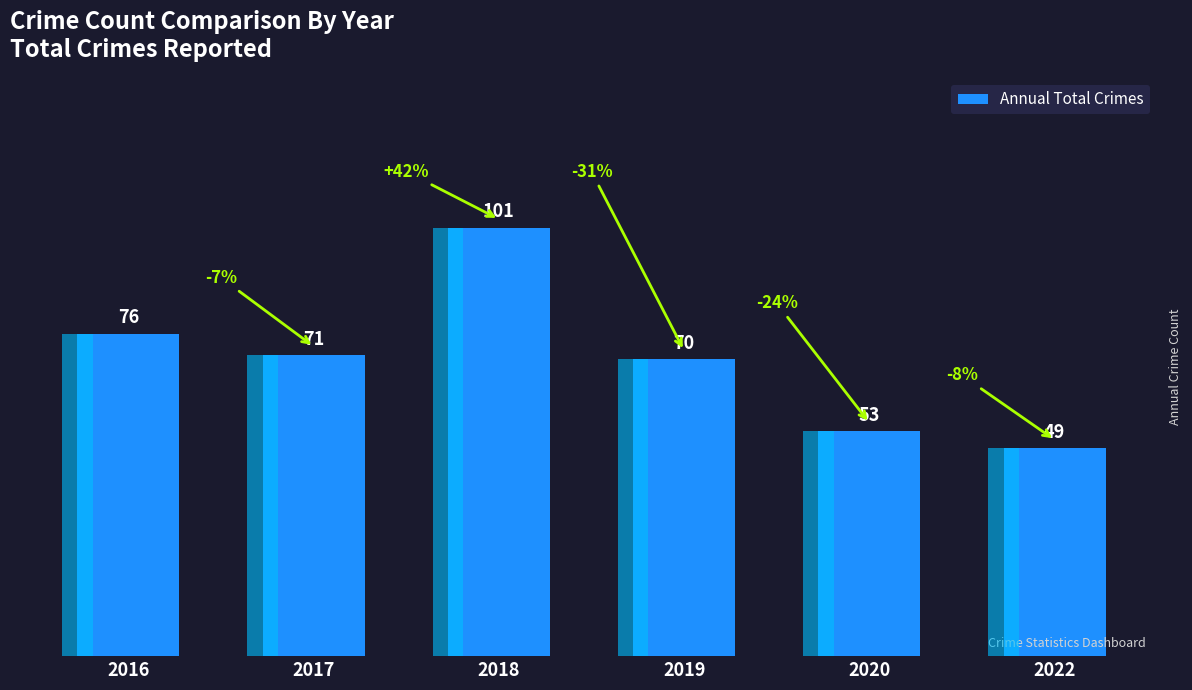

What is the sum of the values at 2017 and 2022?

120